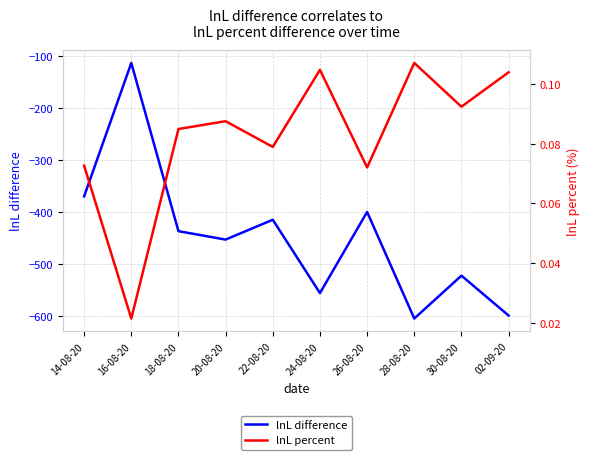

What is the label of the 10th point from the left?

02-09-20